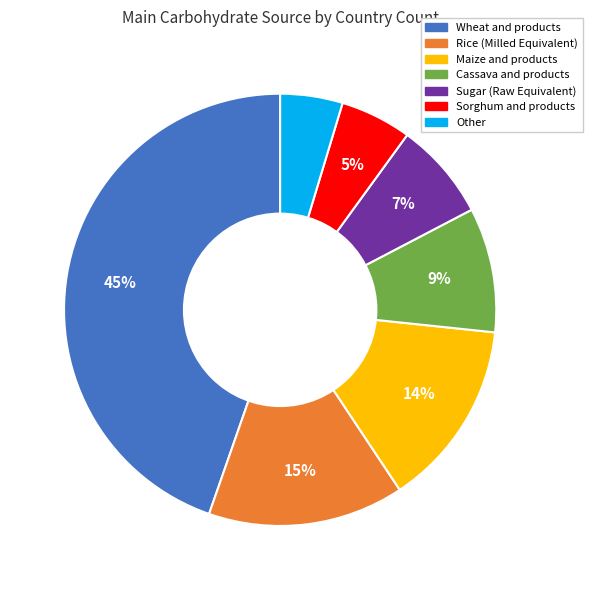

To the nearest percent, what percentage of the pie is Sorghum and products?

5%